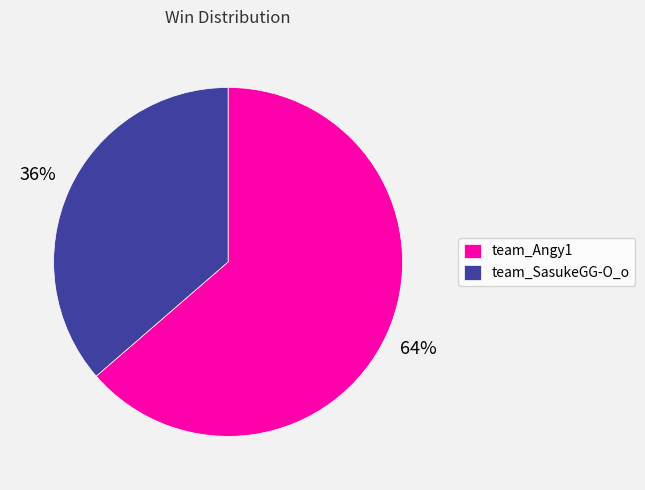

Which slice represents more than half of the pie?

team_Angy1